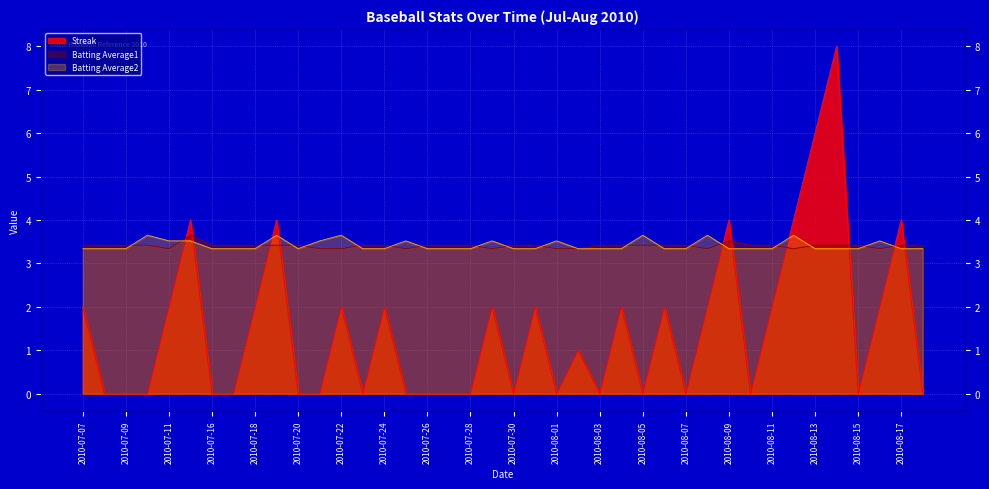

How many lines are shown in the chart?

3